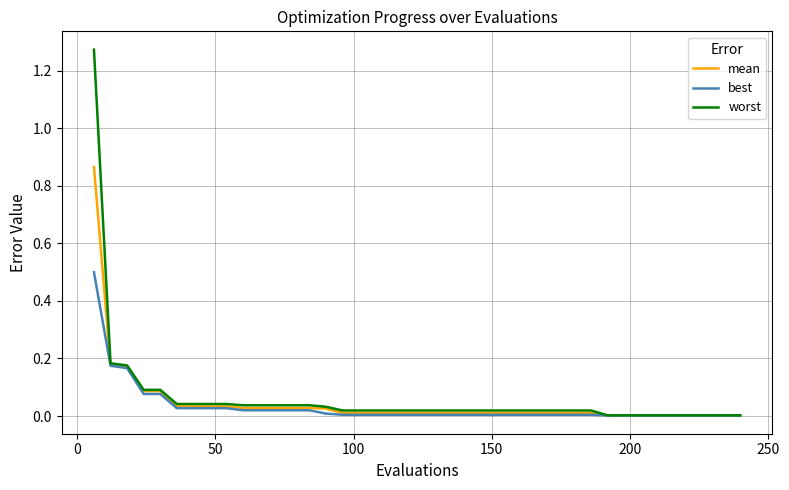

Which series has the widest spread of values?

worst